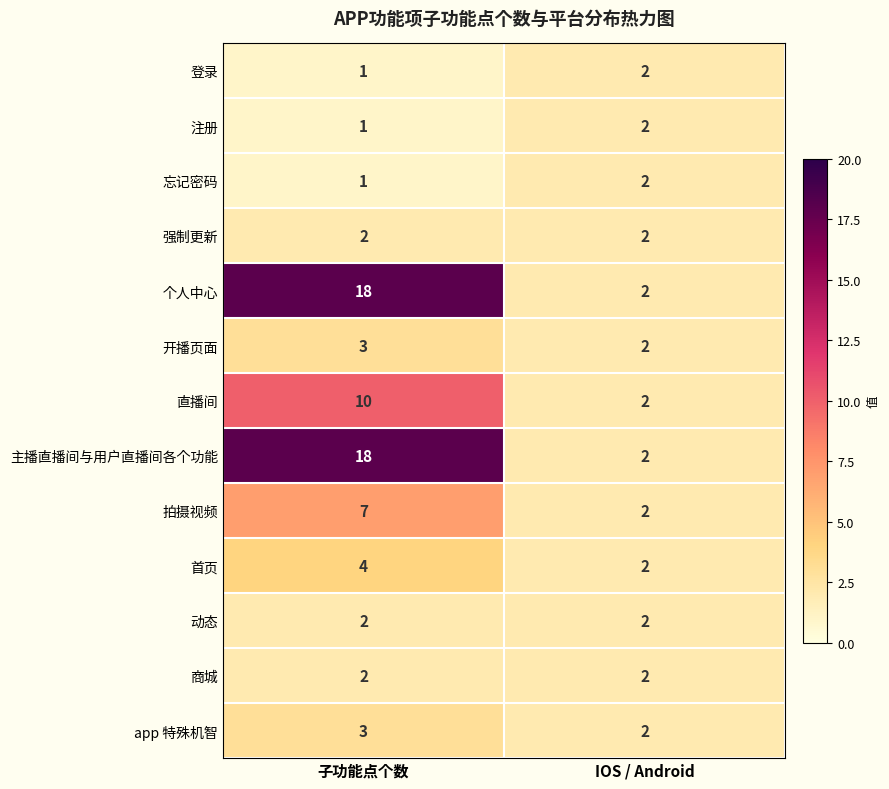

What is the total value across all series at IOS / Android?

26